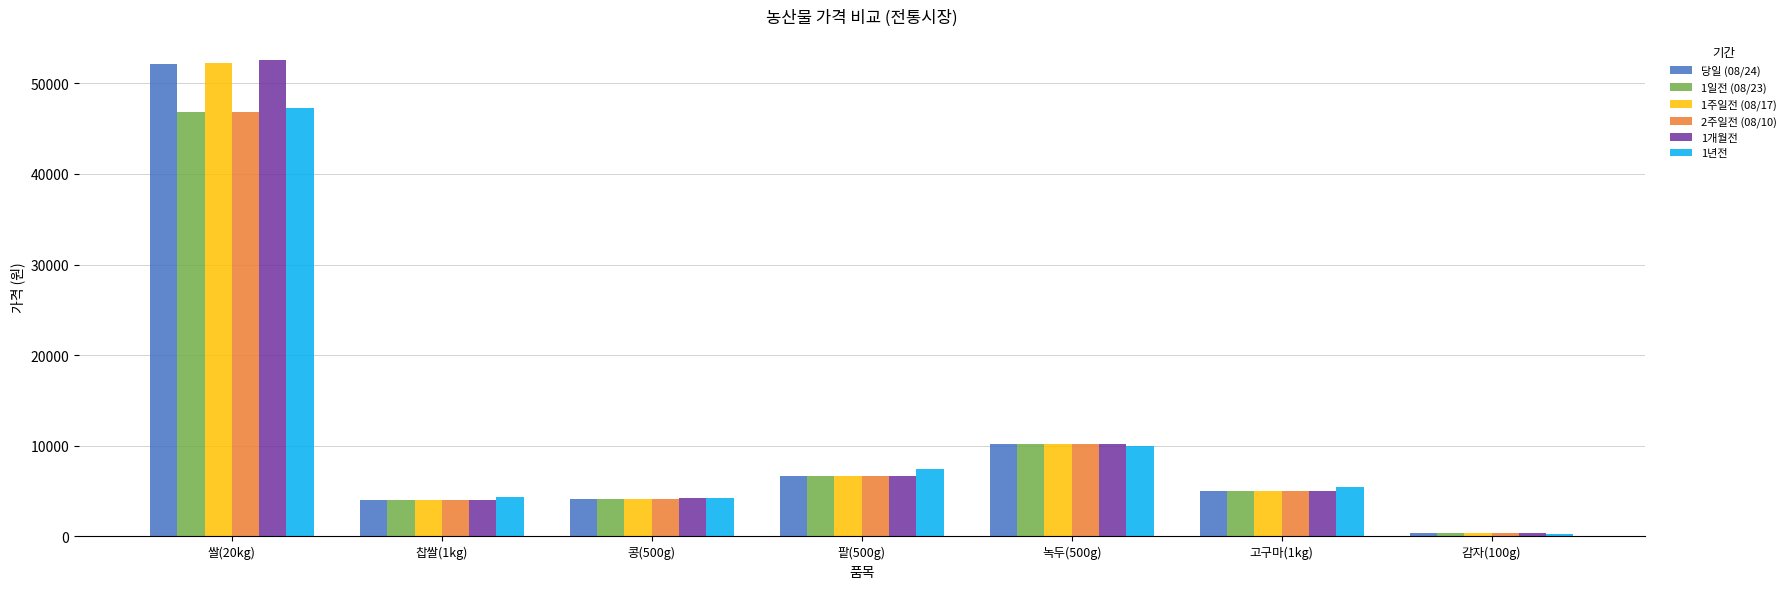

What is the greatest value displayed?

52576